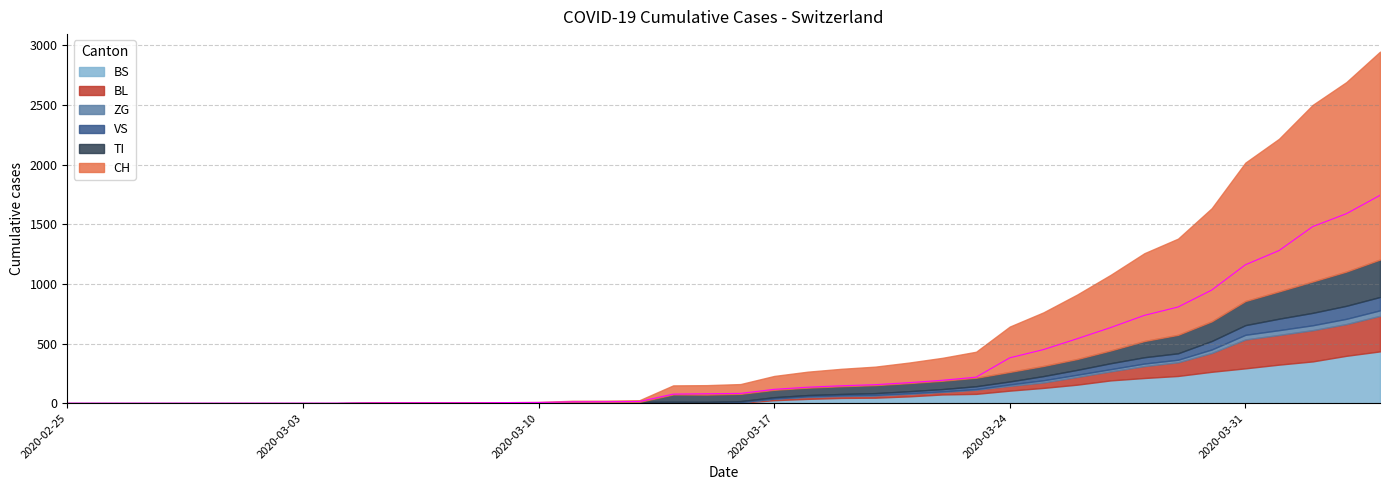

Is it true that TI equals 0 at 9?

True